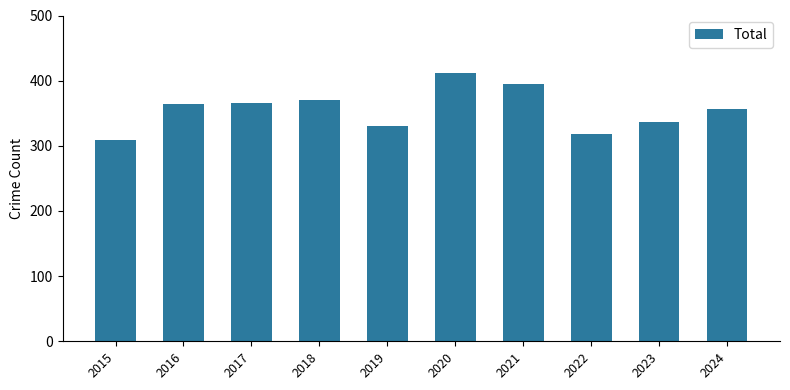

What value does the data have at 2018, to the nearest 10?

370